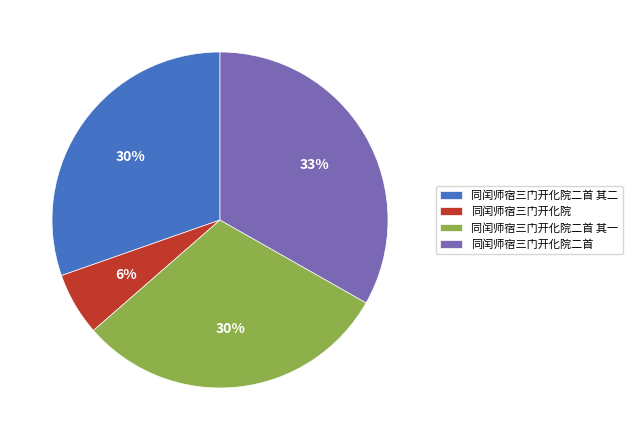

Which category has the biggest portion of the pie?

同闰师宿三门开化院二首